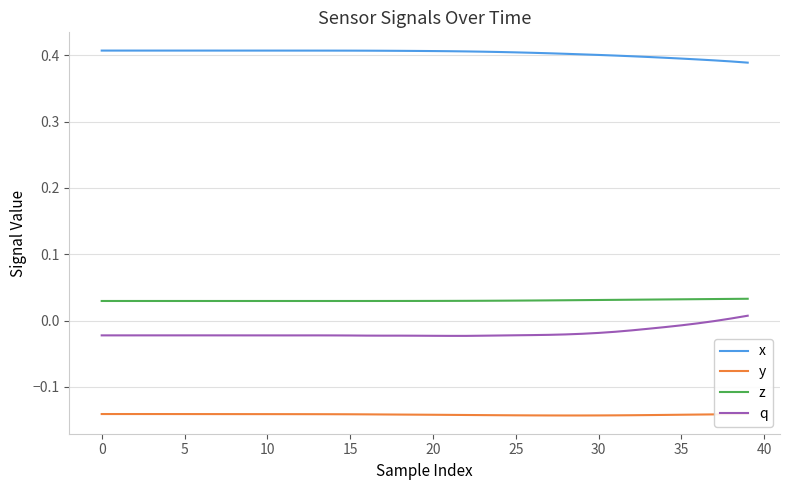

The q series shows -0.0 at 26. True or false?

False